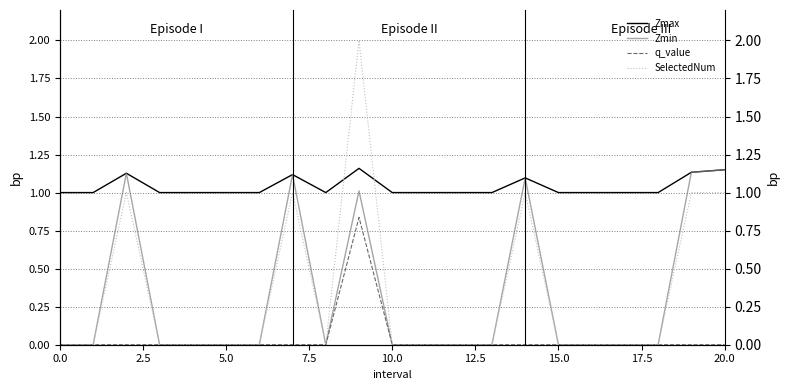

Reading left to right, what are all the values shown in this chart?

Zmax: 1.0	1.0	1.1	1.0	1.0	1.0	1.0	1.1	1.0	1.2	1.0	1.0	1.0	1.0	1.1	1.0	1.0	1.0	1.0	1.1	1.2
Zmin: 0.0	0.0	1.1	0.0	0.0	0.0	0.0	1.1	0.0	1.0	0.0	0.0	0.0	0.0	1.1	0.0	0.0	0.0	0.0	1.1	1.2
q_value: 0.0	0.0	0.0	0.0	0.0	0.0	0.0	0.0	0.0	0.8	0.0	0.0	0.0	0.0	0.0	0.0	0.0	0.0	0.0	0.0	0.0
SelectedNum: 0.0	0.0	1.0	0.0	0.0	0.0	0.0	1.0	0.0	2.0	0.0	0.0	0.0	0.0	1.0	0.0	0.0	0.0	0.0	1.0	1.0